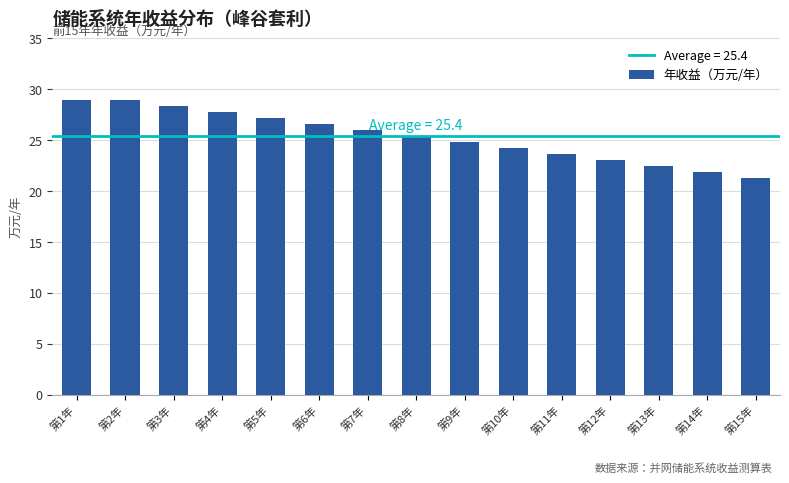

What is the difference between the values at 第4年 and 第2年?

1.2